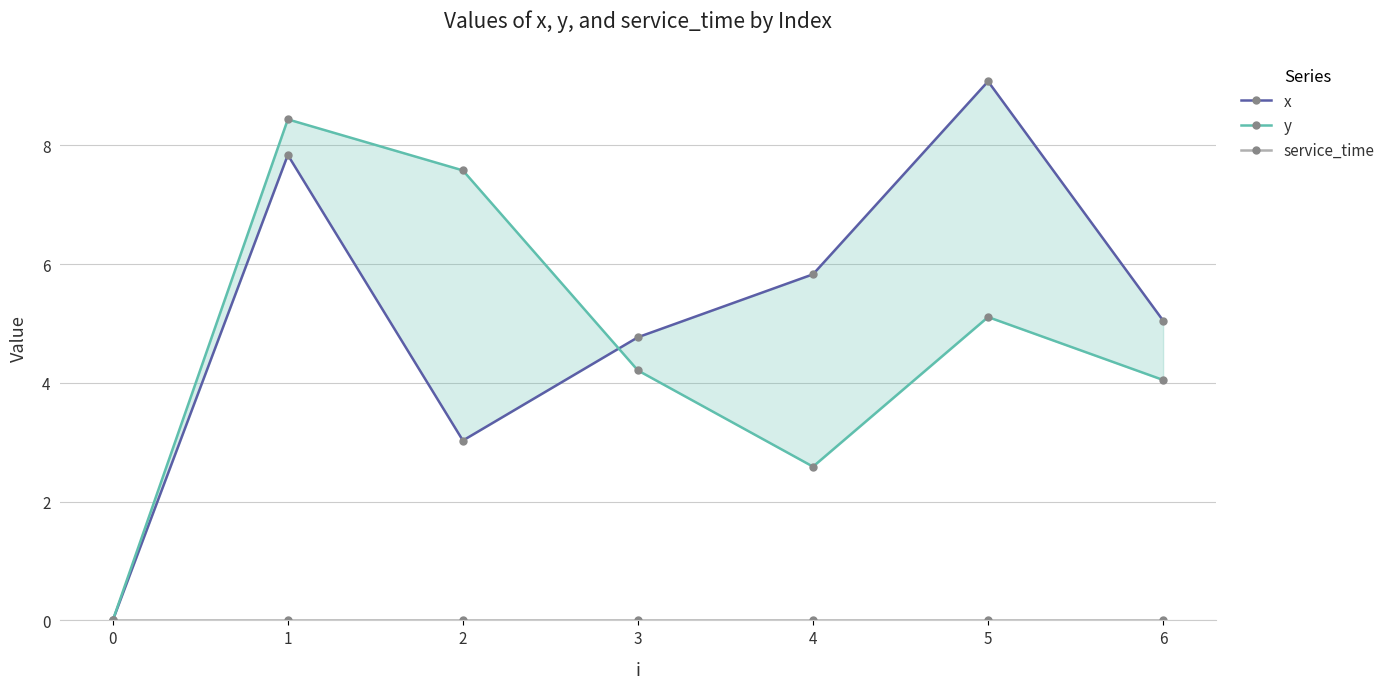

True or false: y has more than 1 interior local peaks.

True